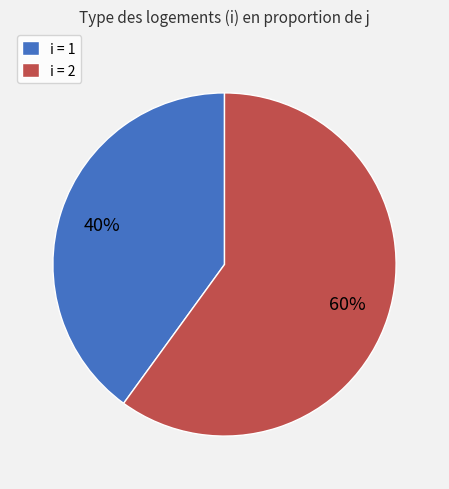

Which category accounts for the majority?

i = 2